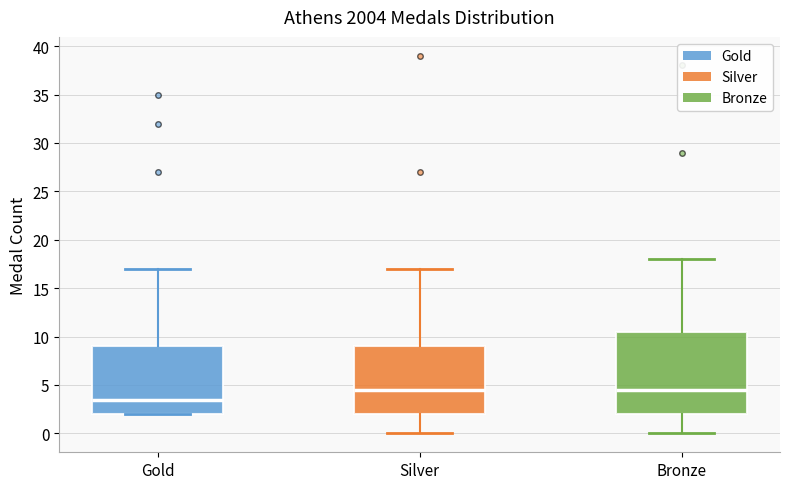

Which box's median line is the lowest?

Gold